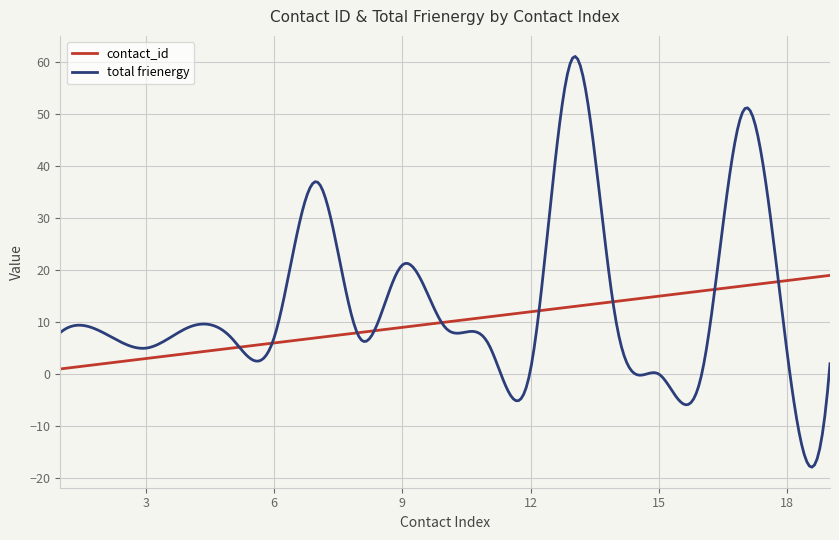

Rank the series by their maximum value, from highest to lowest.

total frienergy, contact_id